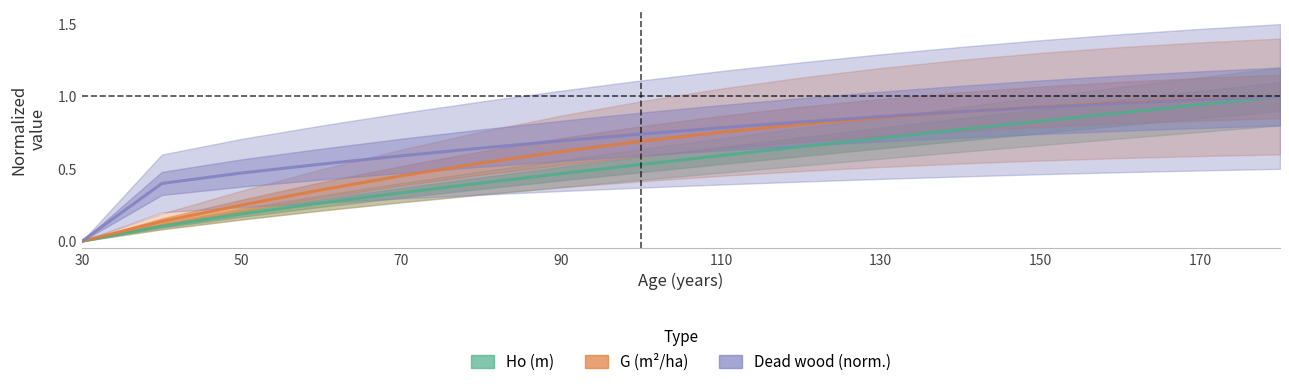

What is the difference between the second highest and minimum values in the Ho (m) series?

0.9